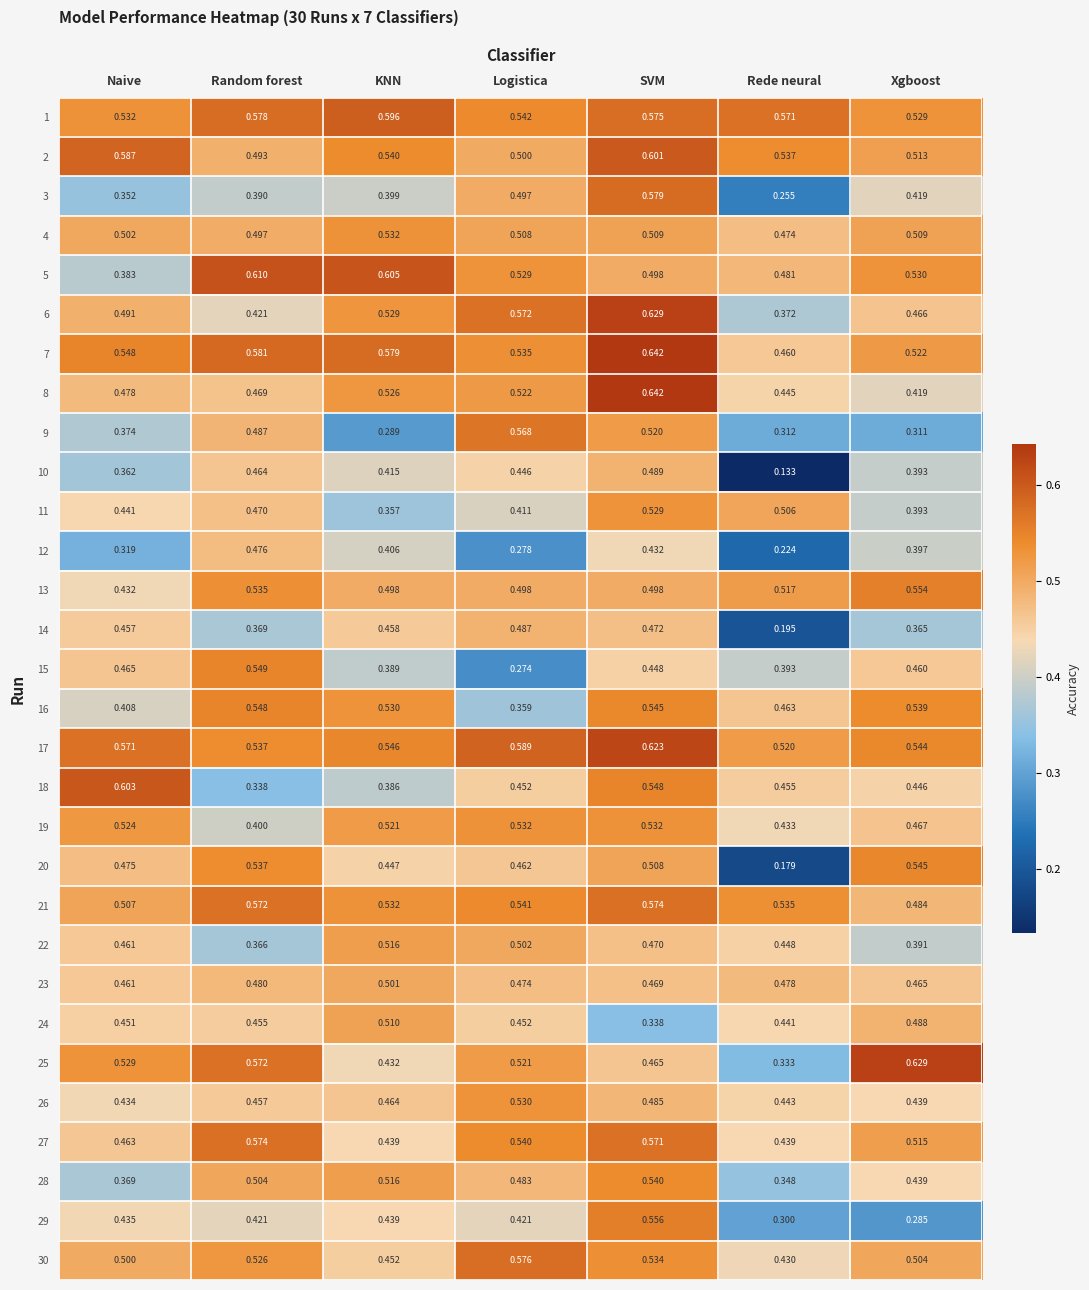

List the labels in order of 26 value, largest first.

Logistica, SVM, KNN, Random forest, Rede neural, Xgboost, Naive